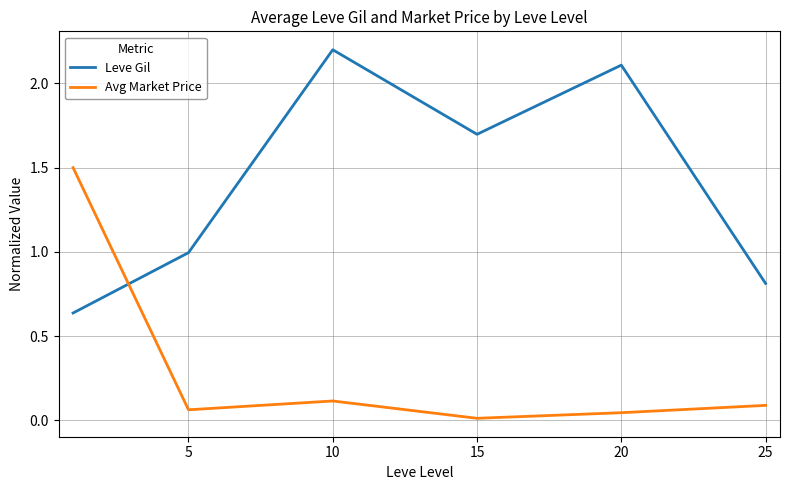

What is the average value of the Leve Gil series?

1.4